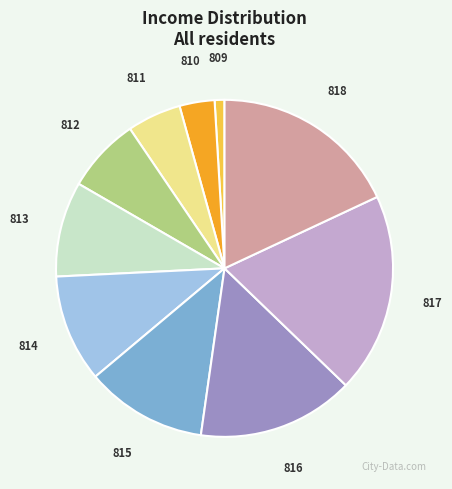

Does any single category account for the majority?

No